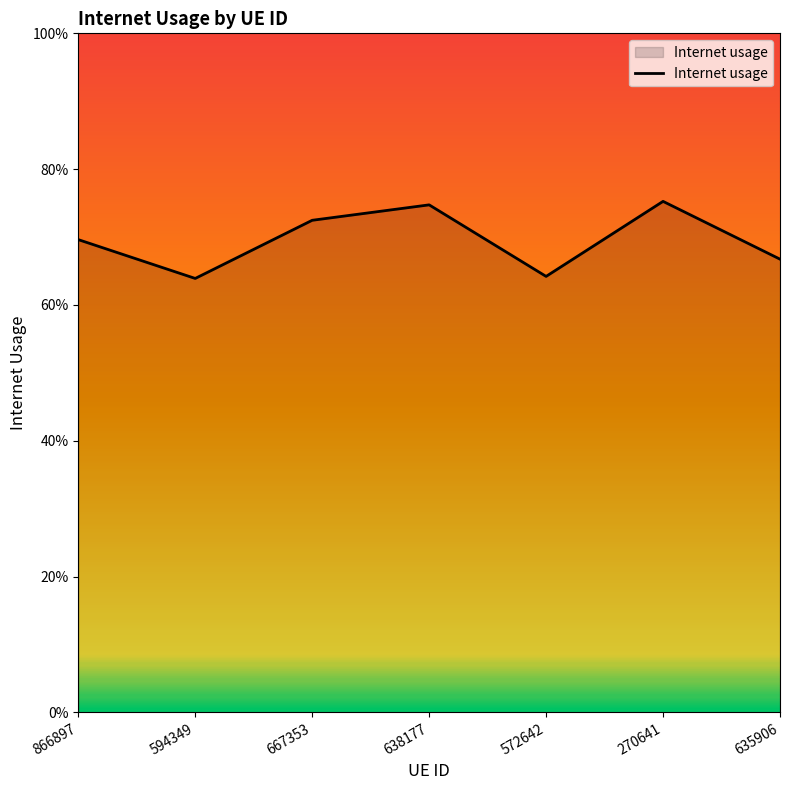

Rank the categories by value from highest to lowest.

270641, 638177, 667353, 866897, 635906, 572642, 594349